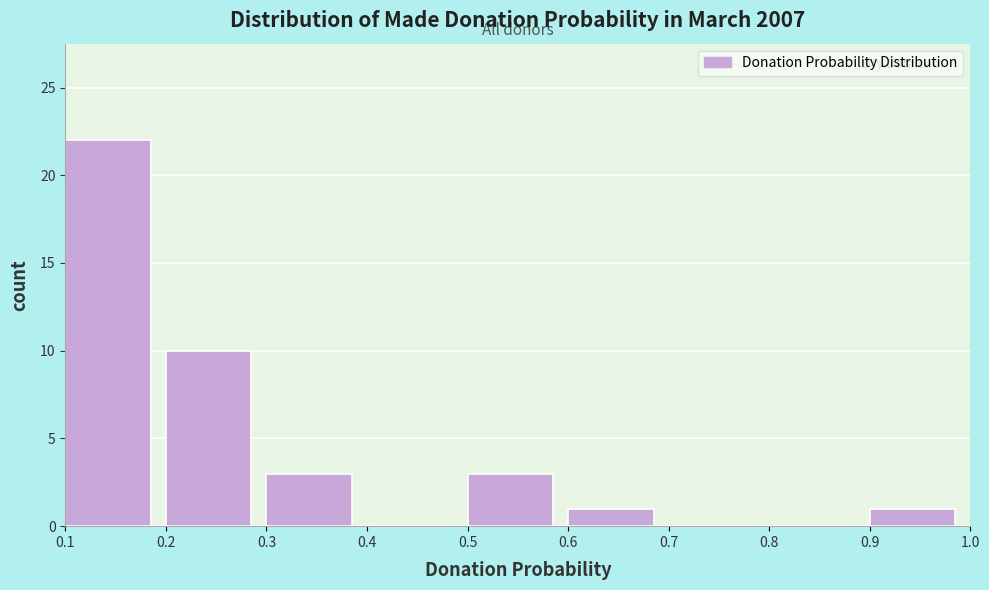

How tall is the bar that spans 0.1 to 0.2 on the x-axis? The values are not printed on the chart, so give them approximately, as read against the axis.

22